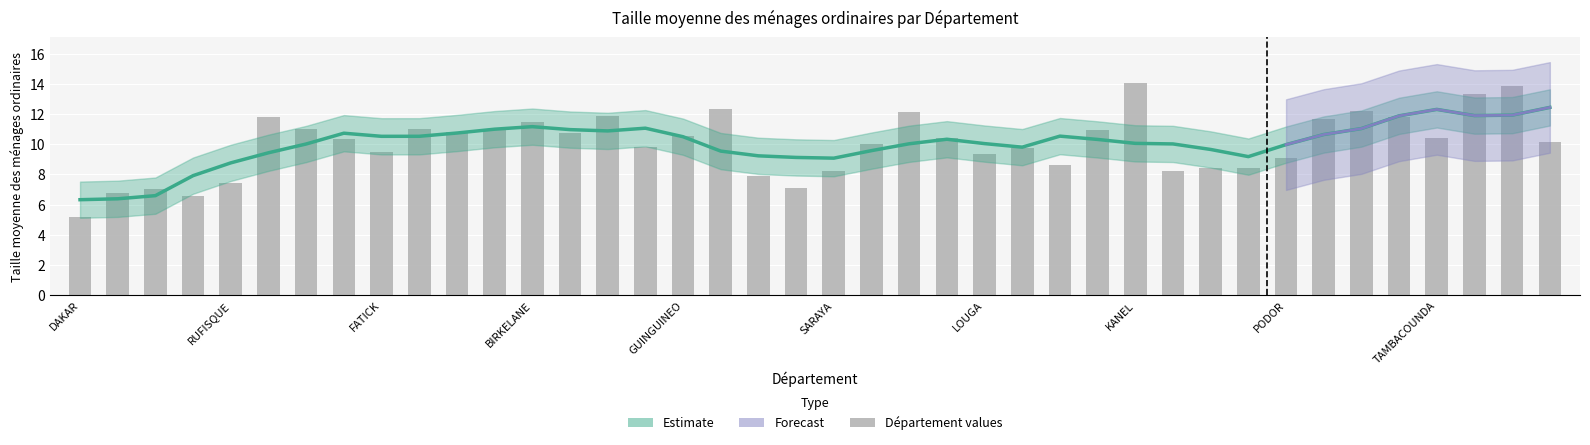

True or false: the data shows 7.4 at RUFISQUE.

True